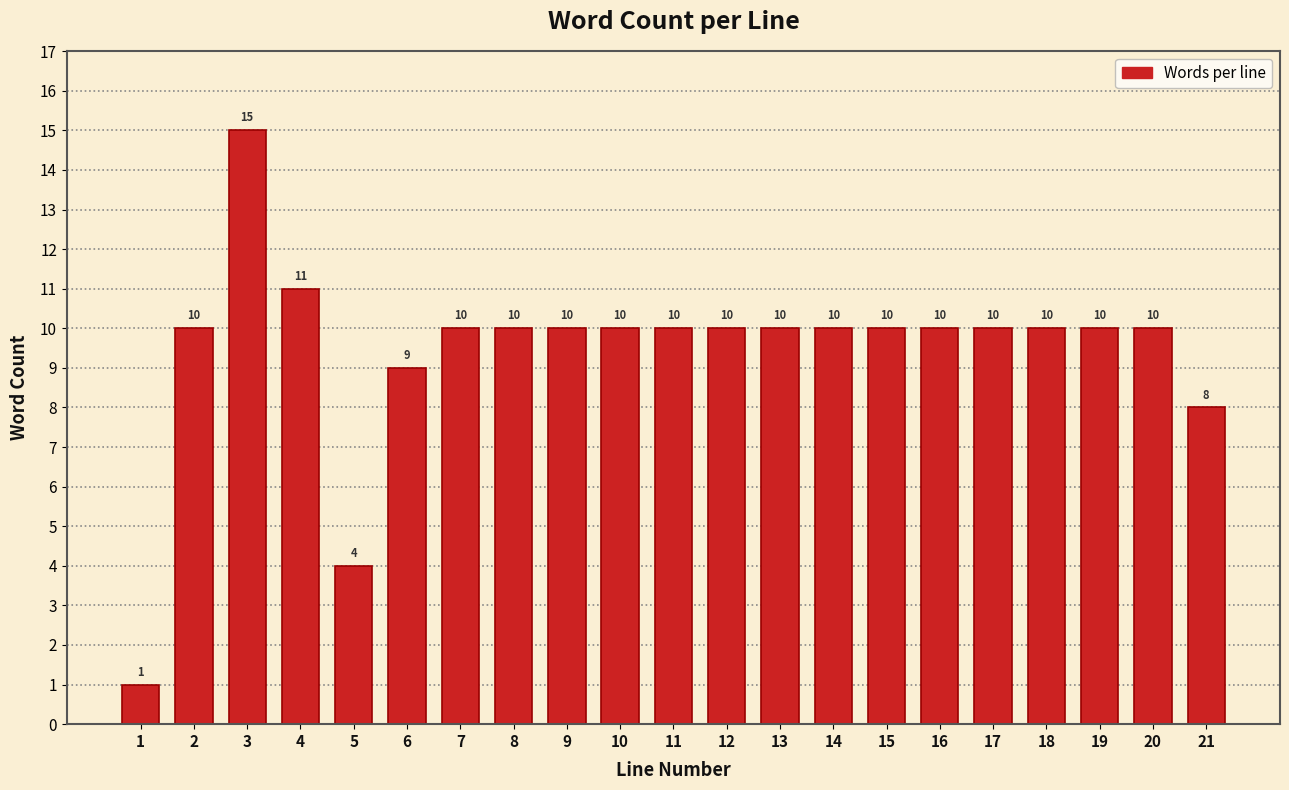

Reading left to right, what are all the values shown in this chart?

1=1	2=10	3=15	4=11	5=4	6=9	7=10	8=10	9=10	10=10	11=10	12=10	13=10	14=10	15=10	16=10	17=10	18=10	19=10	20=10	21=8